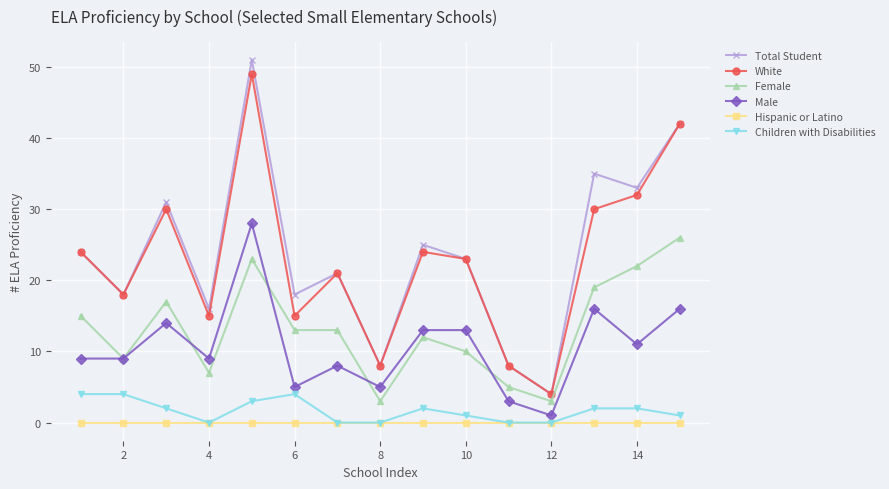

True or false: Female has more than 0 interior local peaks.

True